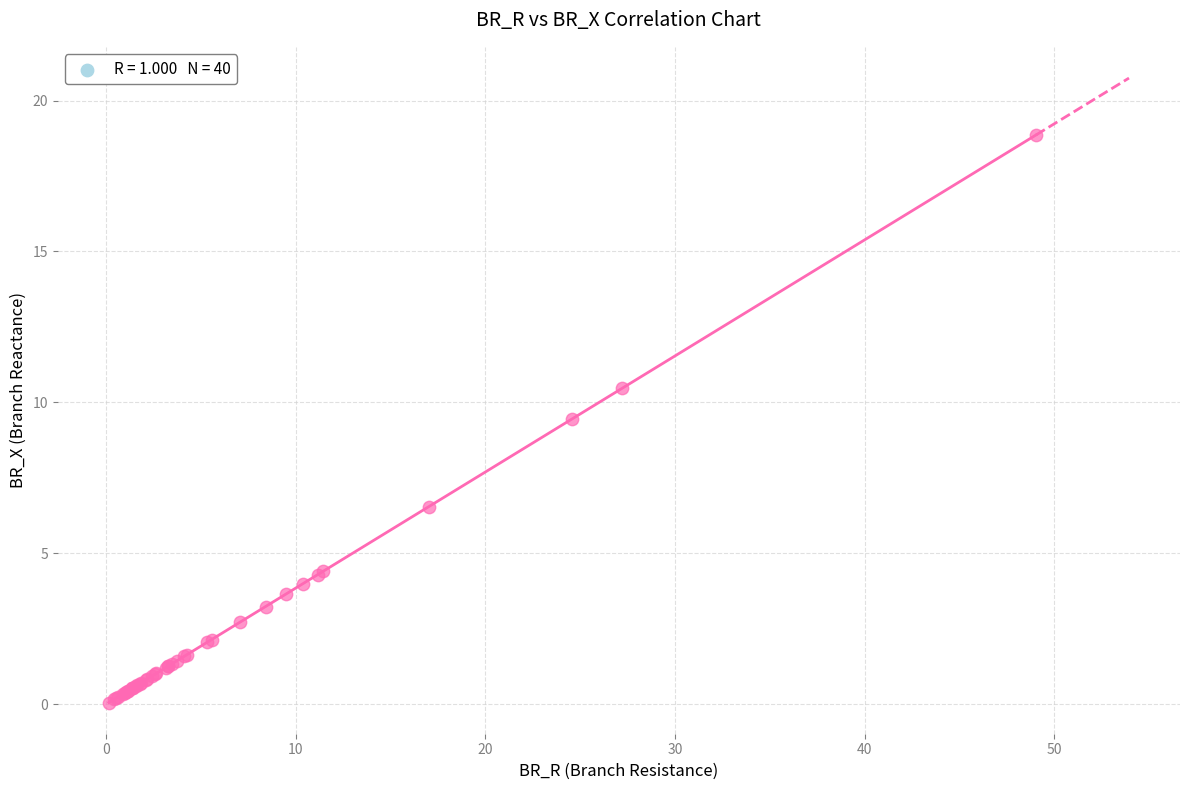

What Y value in the scatter plot is closest to 9?

9.4